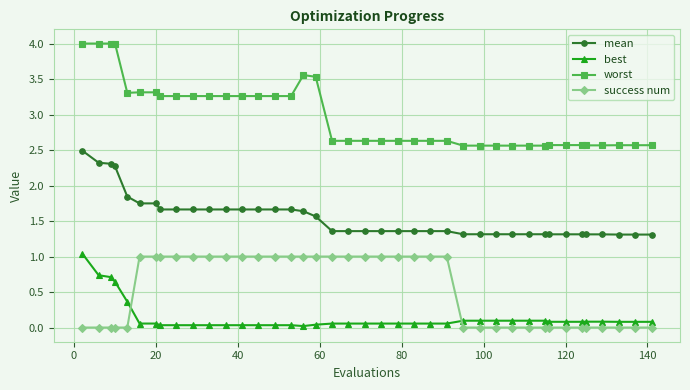

What is the maximum value for best?

1.0